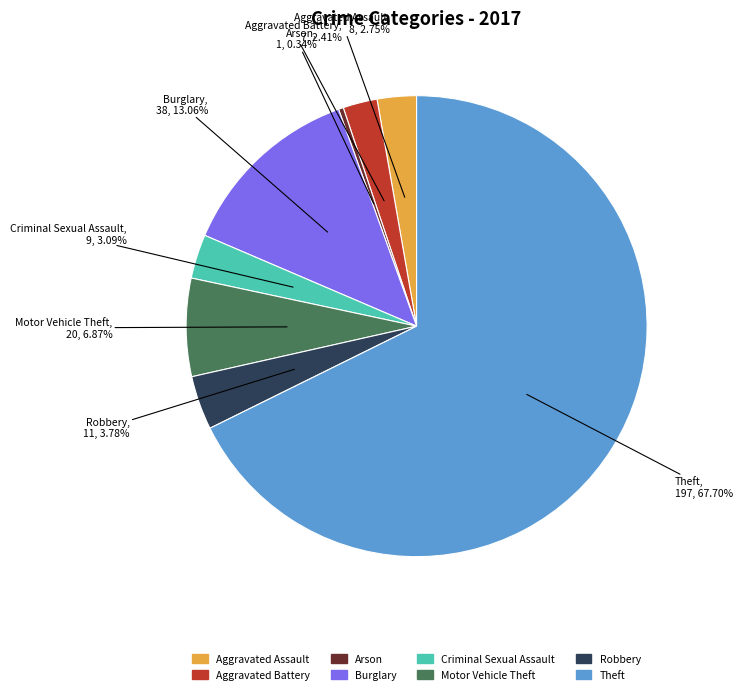

Count the number of slices in the pie.

8